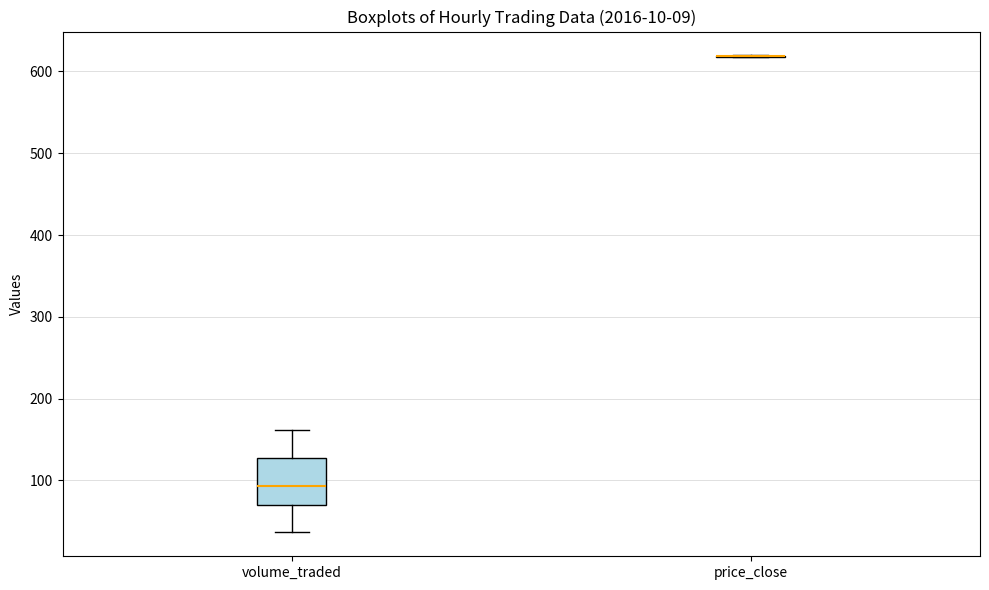

Reading left to right, read every box against the y-axis: the position of its median line, the range the box covers, and the ends of its whiskers. The values are not printed on the chart, so give them approximately, as read against the axis.

volume_traded: median 90, box 70 to 130, whiskers 40 to 160
price_close: box collapsed to a line at 620, whiskers 620 to 620